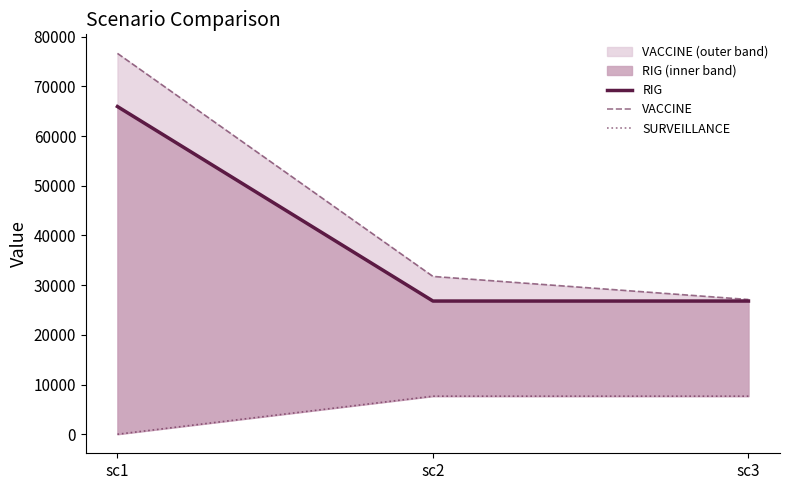

What is the value of the RIG point at the 1st from the left?

65950